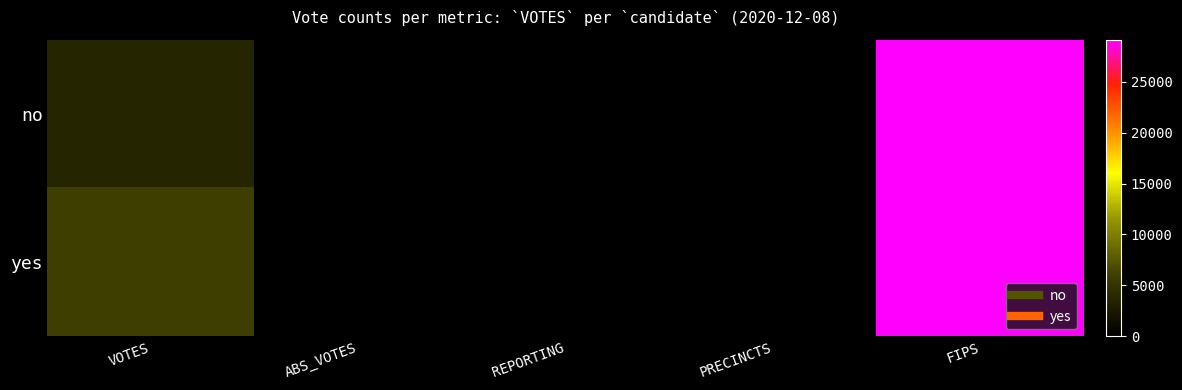

Rank the series by their maximum value, from lowest to highest.

no, yes